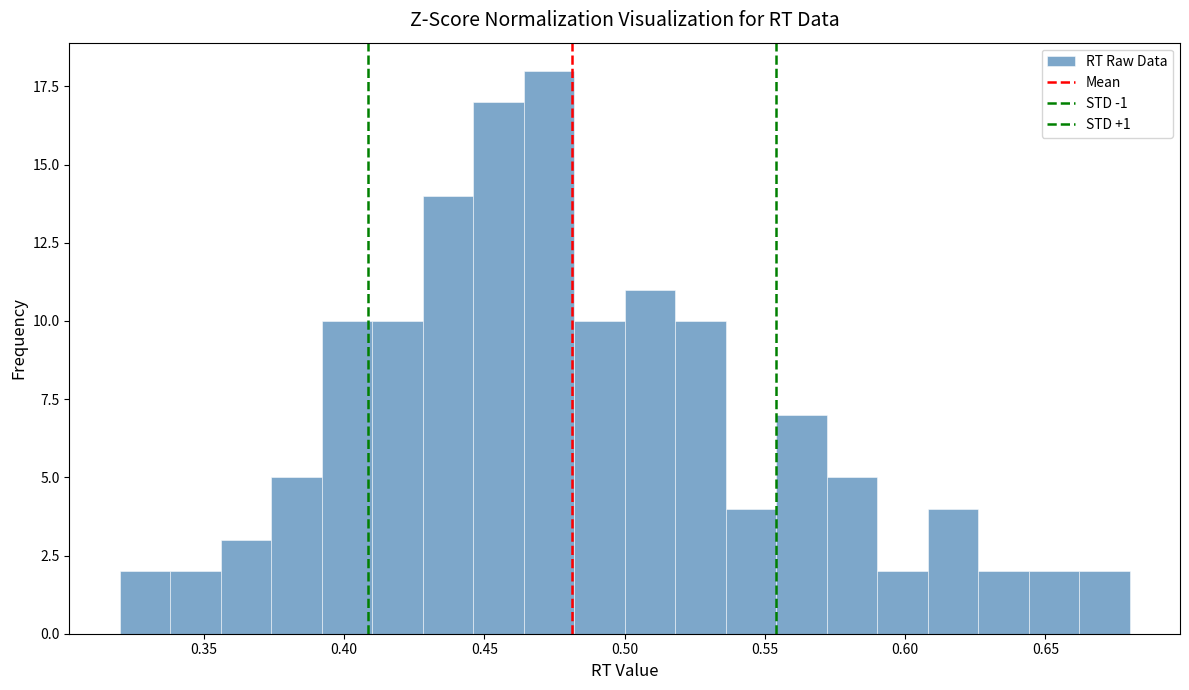

Read against the x-axis, roughly where is the centre of the tallest bar?

0.475